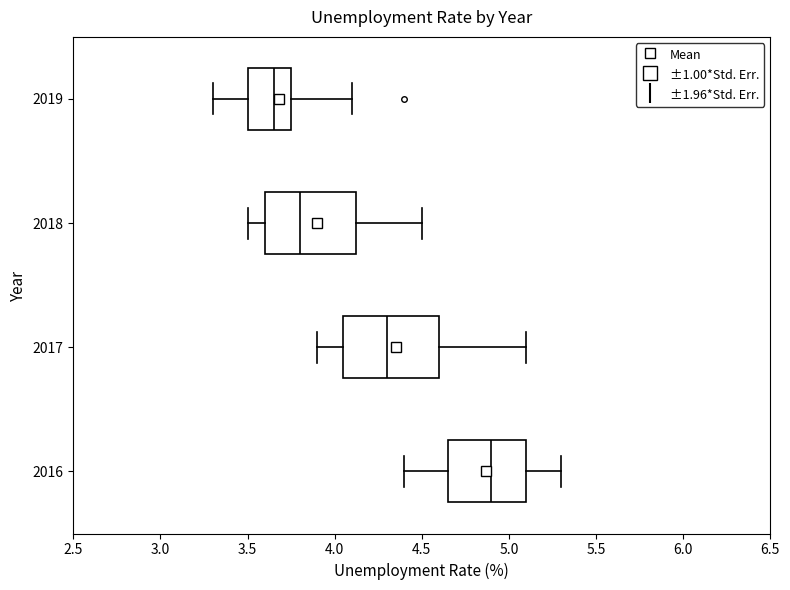

Which box has the furthest to the right median line?

2016